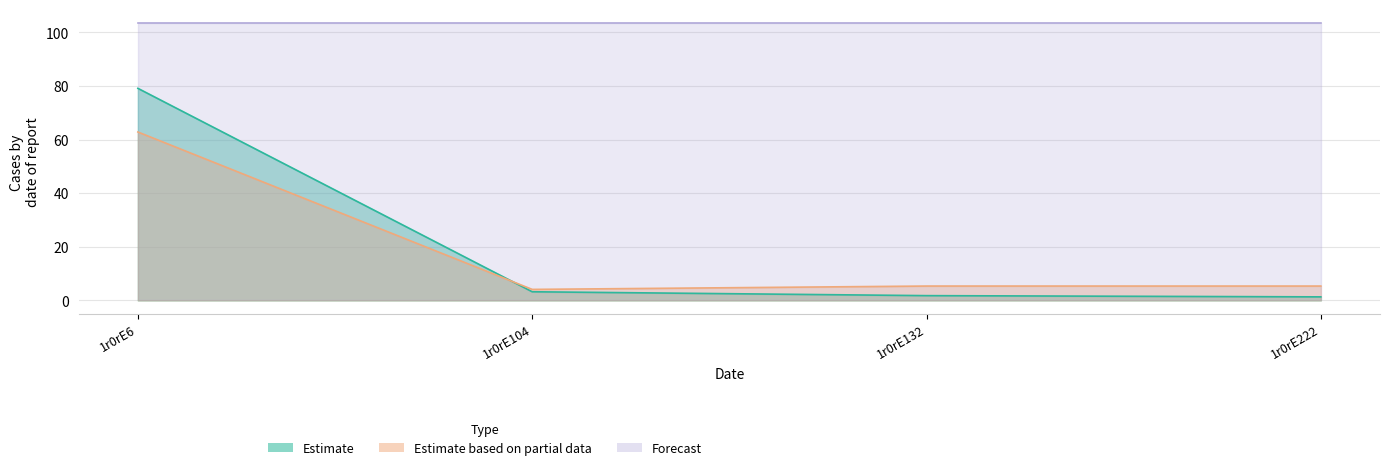

The Estimate series shows 2.3 at 1r0rE222. True or false?

False